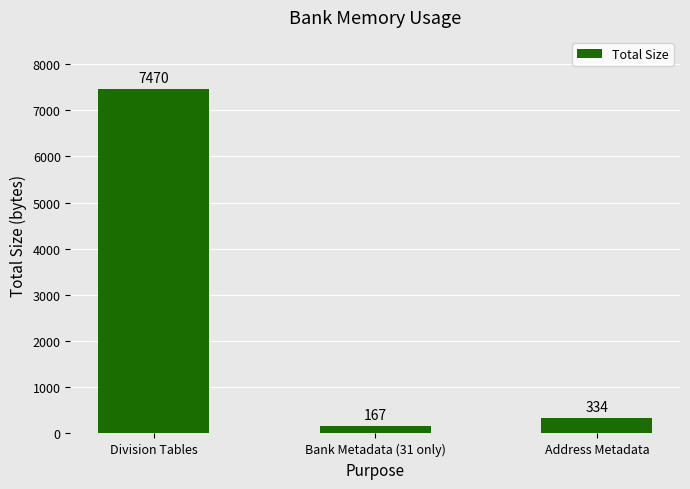

Where is the data nearest to the value 3818?

Address Metadata